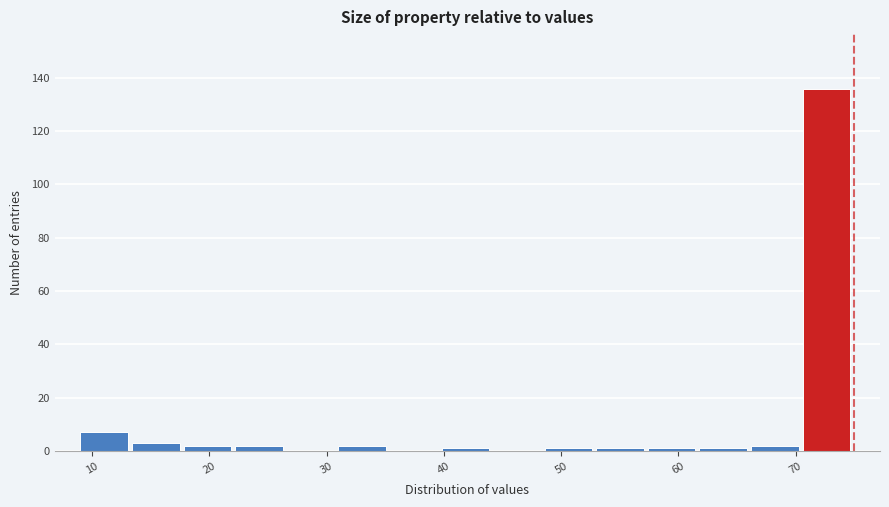

Which range on the x-axis has the tallest bar?

70.6 to 75.0